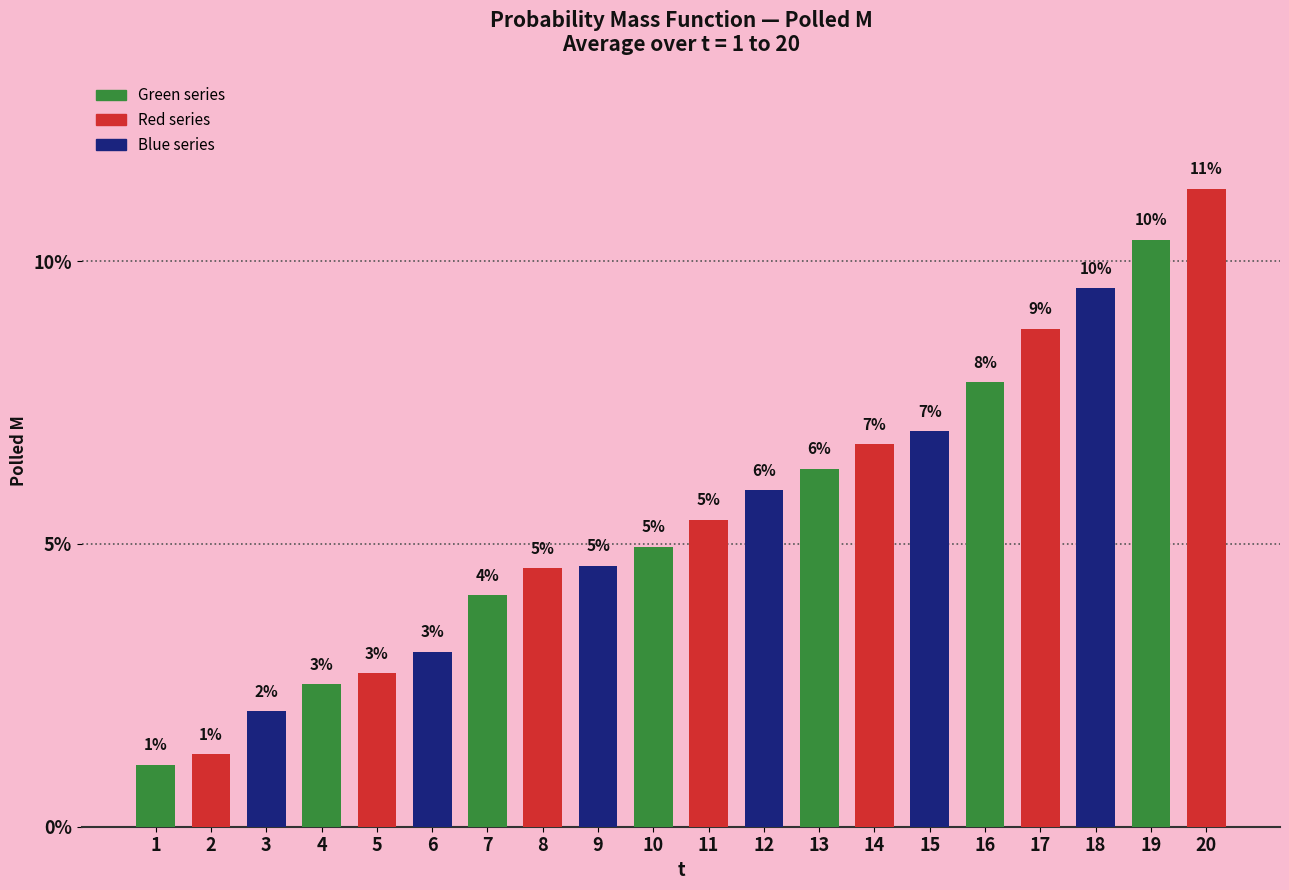

Are the bars horizontal?

No